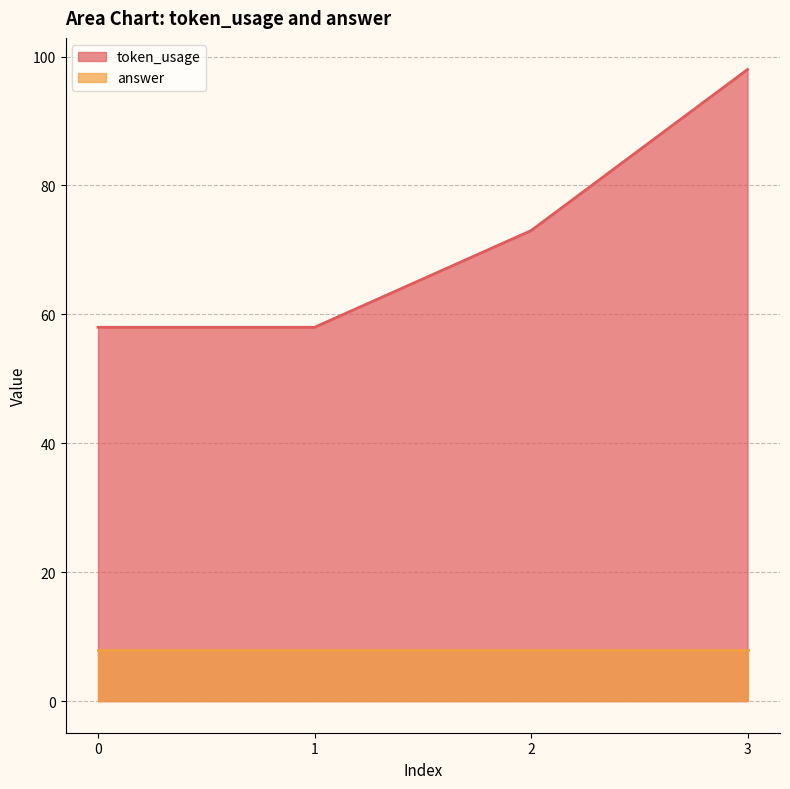

Where is the data nearest to the value 78?

2